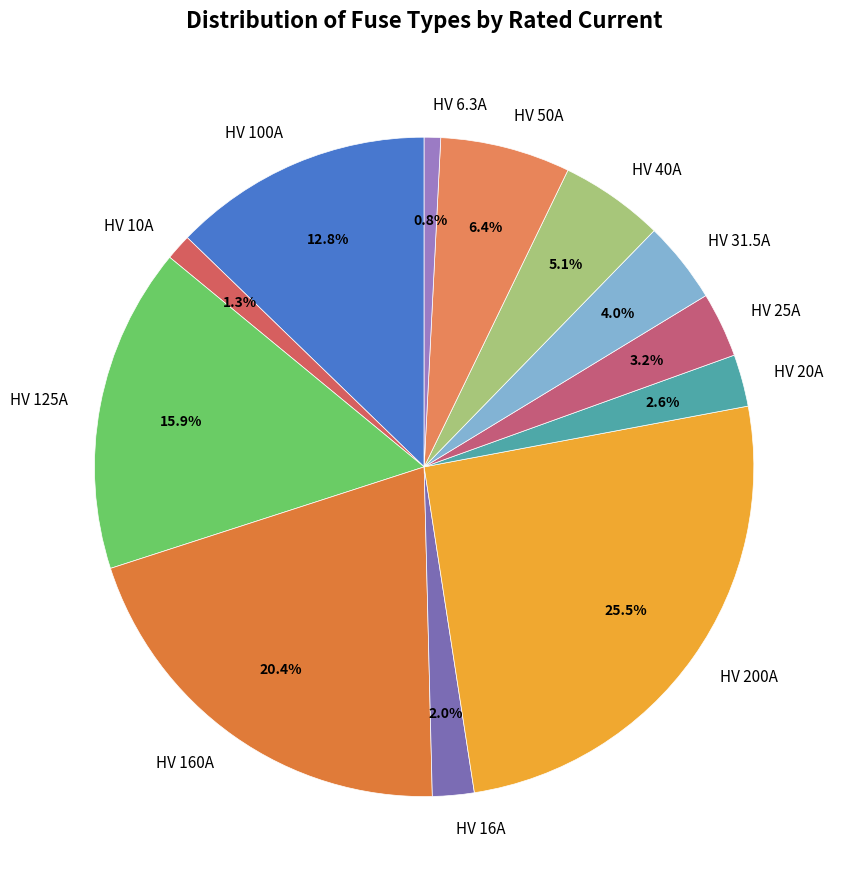

Which slice is the largest?

HV 200A